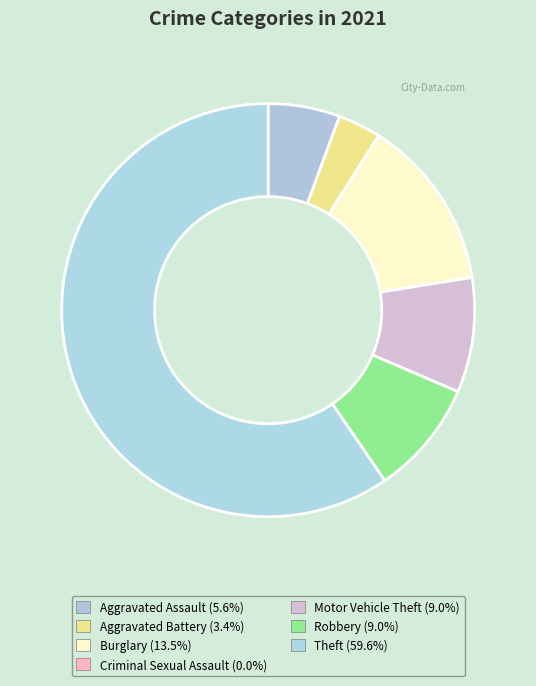

How many slices are in this pie chart?

7